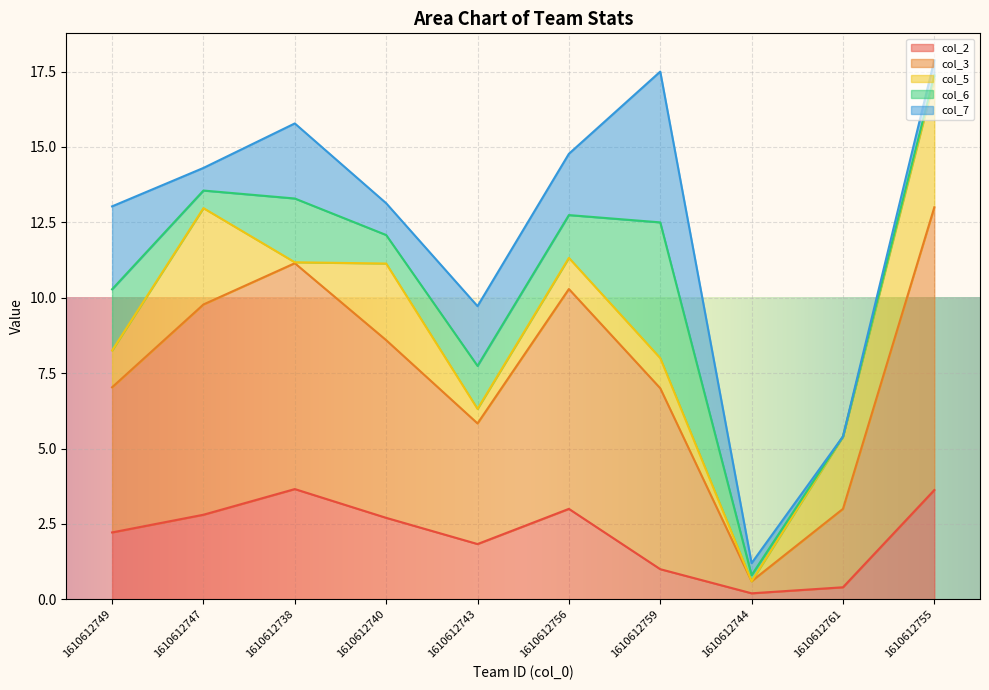

Is it true that col_5 equals 6.1 at 1610612755?

False